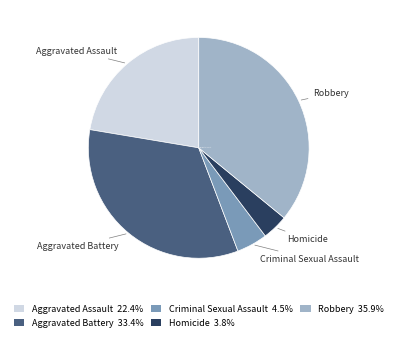

Approximately how many times larger is the value at Aggravated Assault compared to Robbery?

0.6